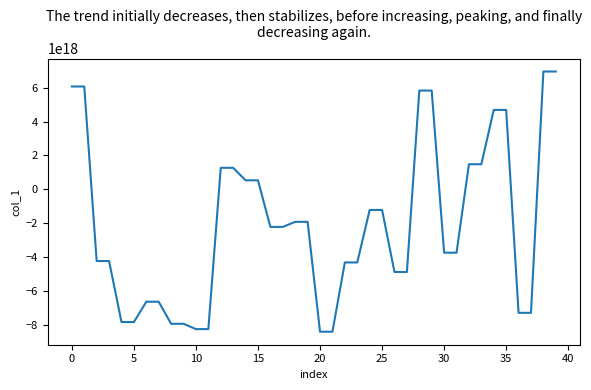

What is the label of the 27th point from the left?

26